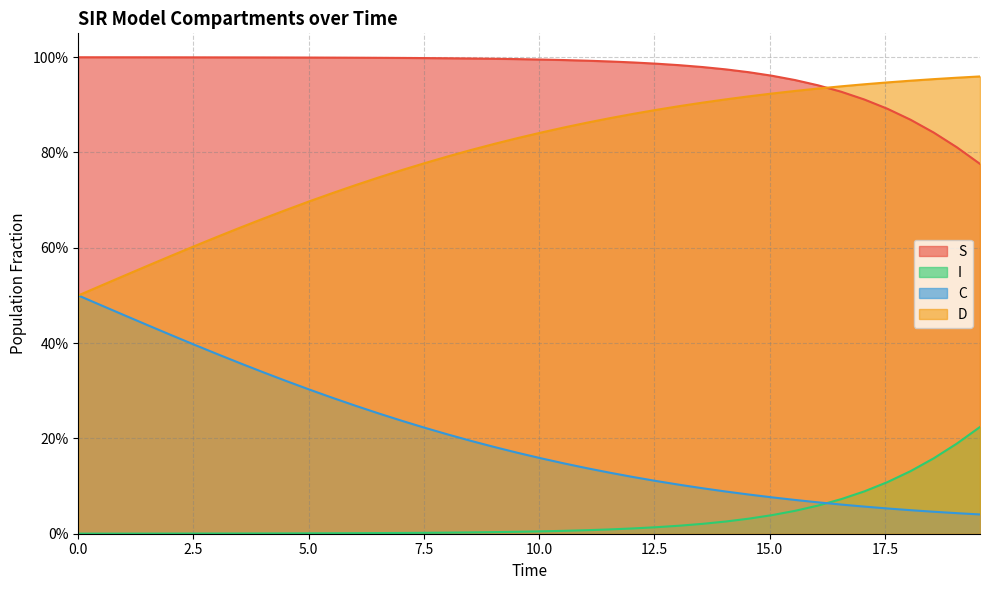

What is the average value of the C series?

0.2